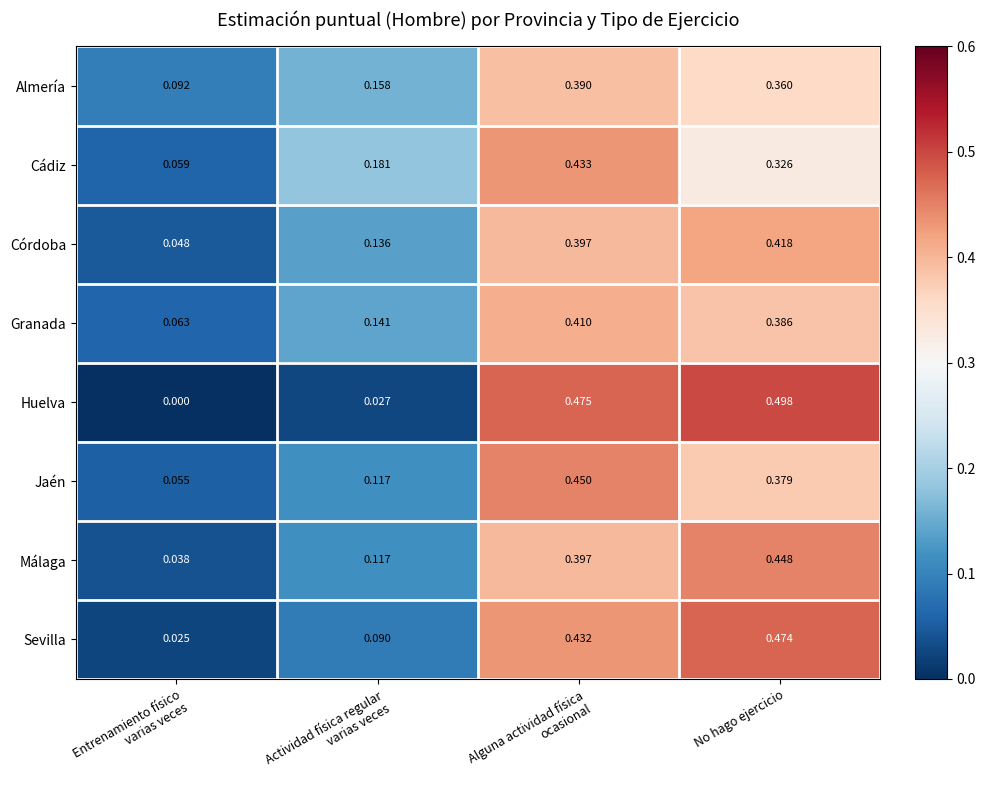

Is the value of Sevilla at No hago ejercicio greater than the value of Huelva at No hago ejercicio?

No